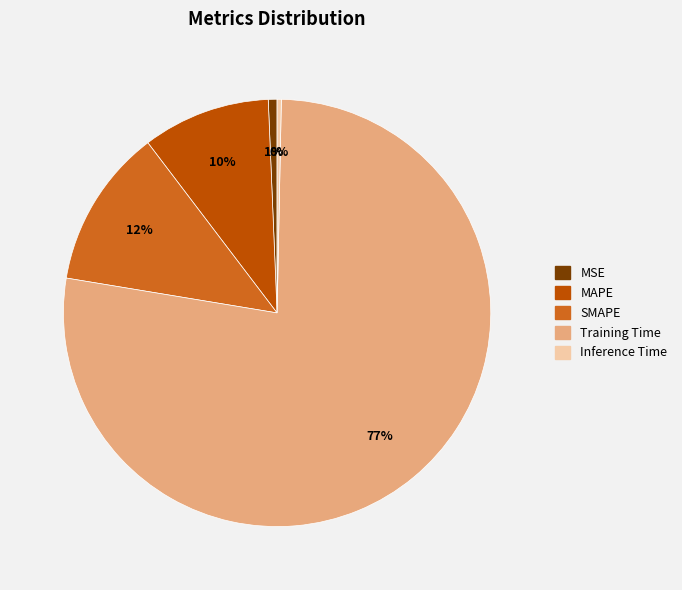

To the nearest percent, what is the difference between the largest and smallest slice percentages?

77%